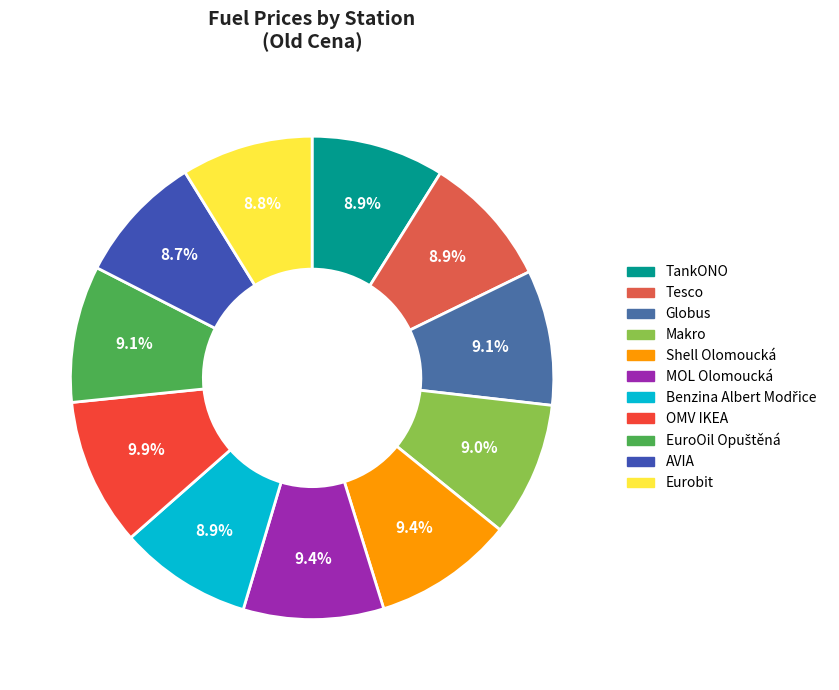

Which has a higher value, Makro or Benzina Albert Modřice?

Makro